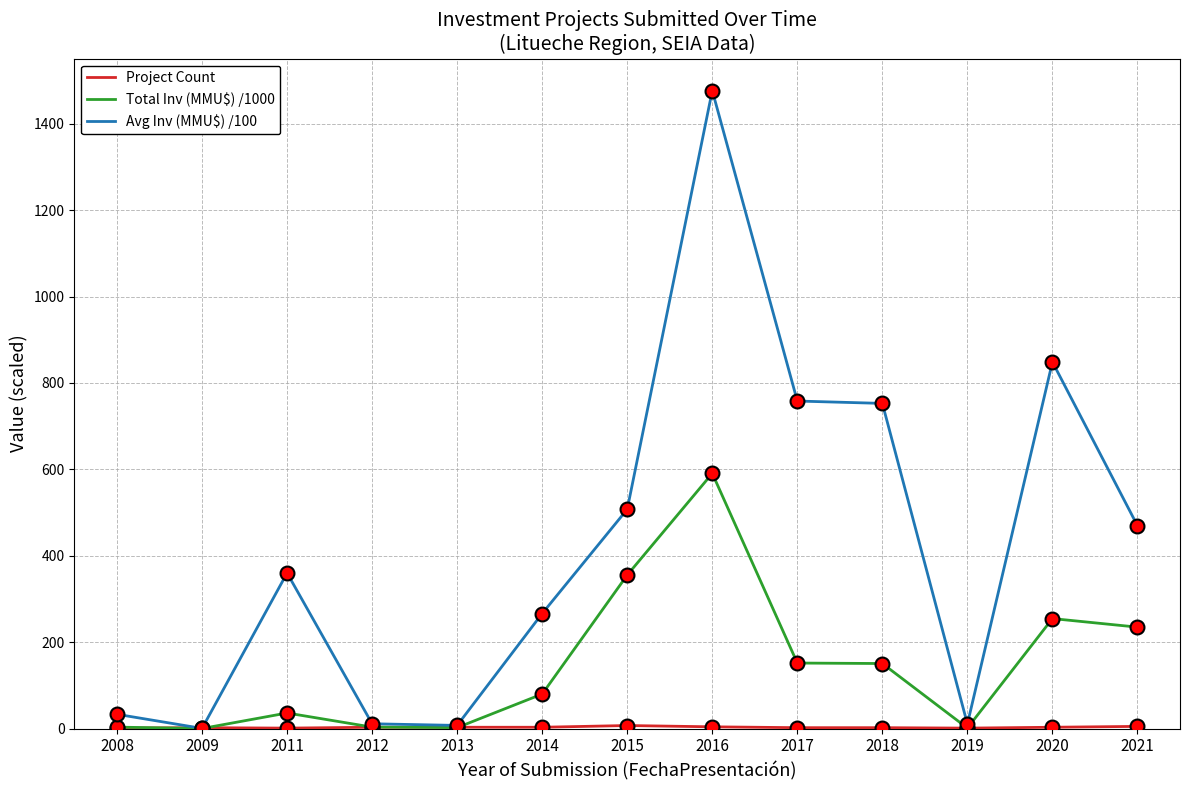

Is it true that Total Inv (MMU$) /1000 equals 254.6 at 2020?

True